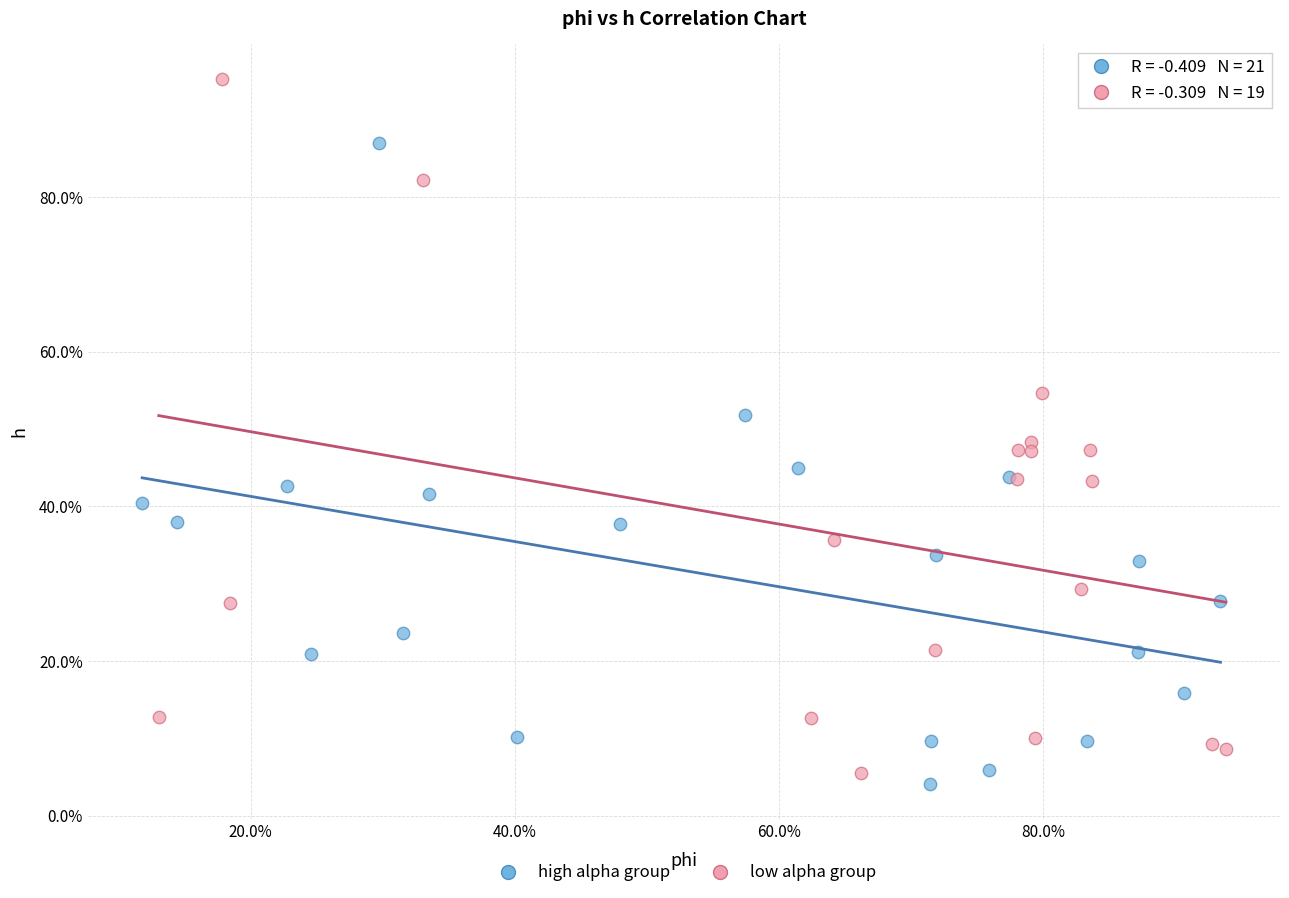

What are all the series names shown in the legend?

high alpha group, low alpha group